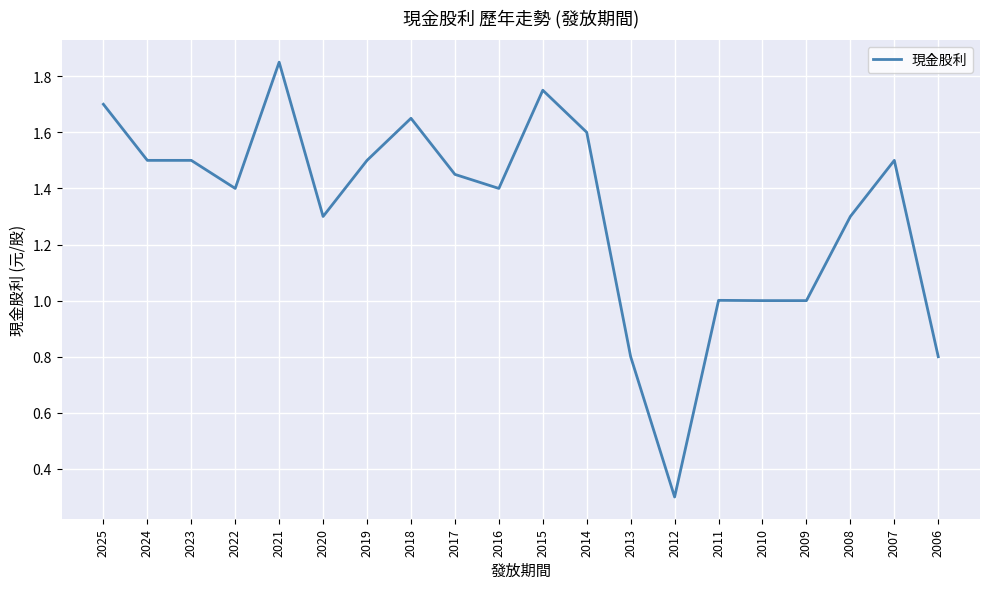

What is the change in value from 2020 to 2011?

-0.3